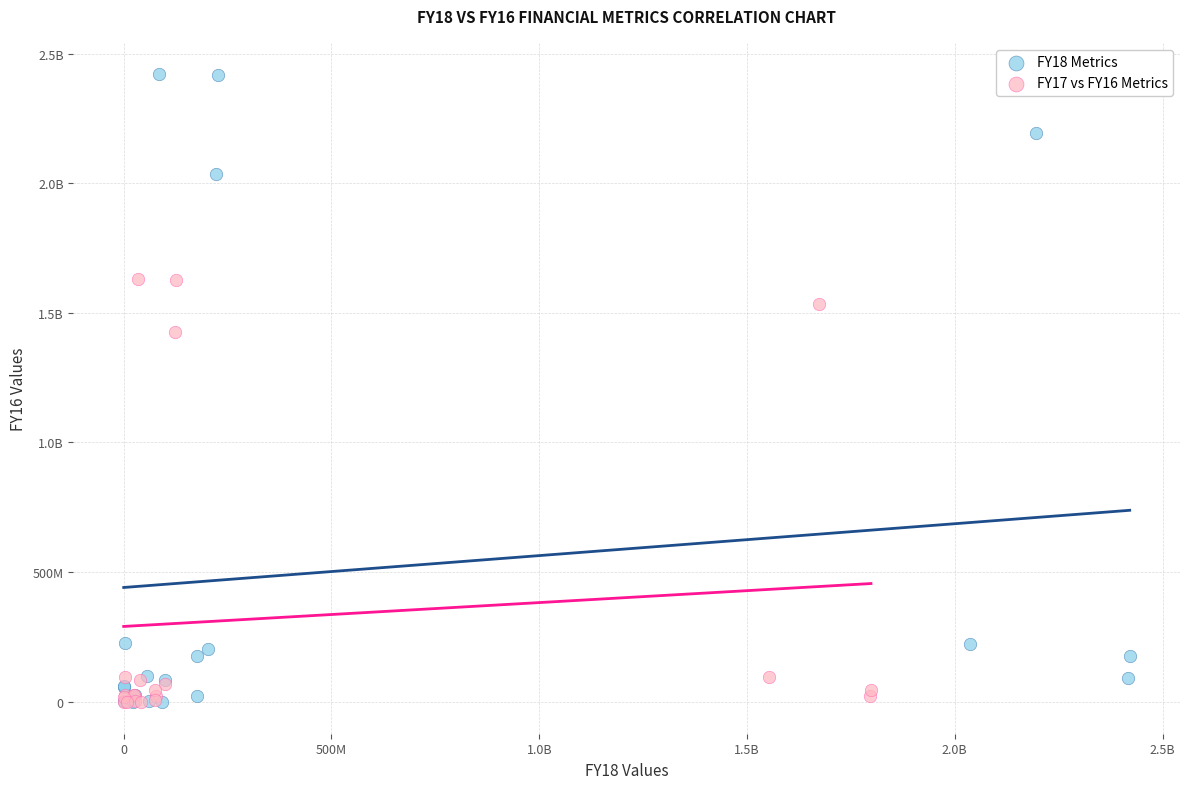

What are all the series names shown in the legend?

FY18 Metrics, FY17 vs FY16 Metrics